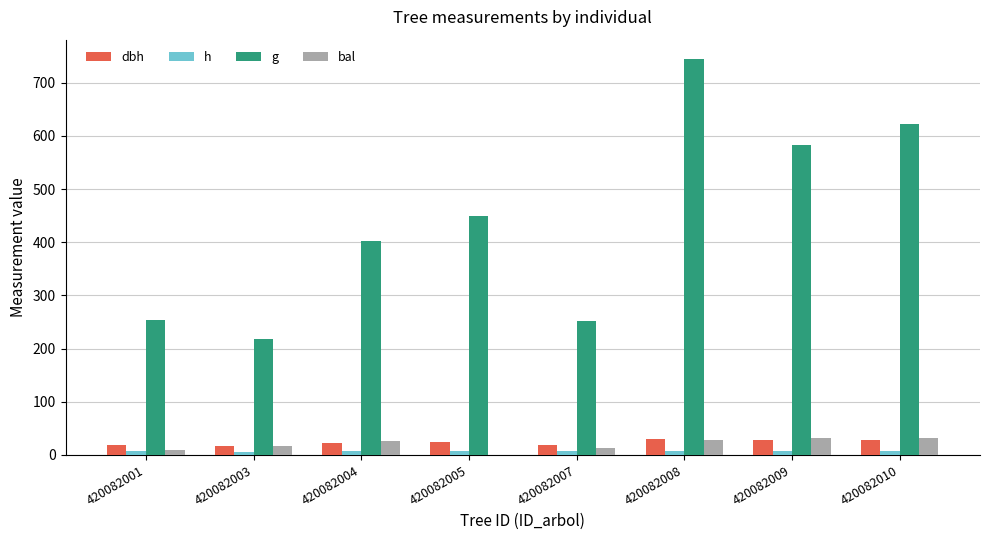

At which category does the chart reach its peak across all series?

420082008